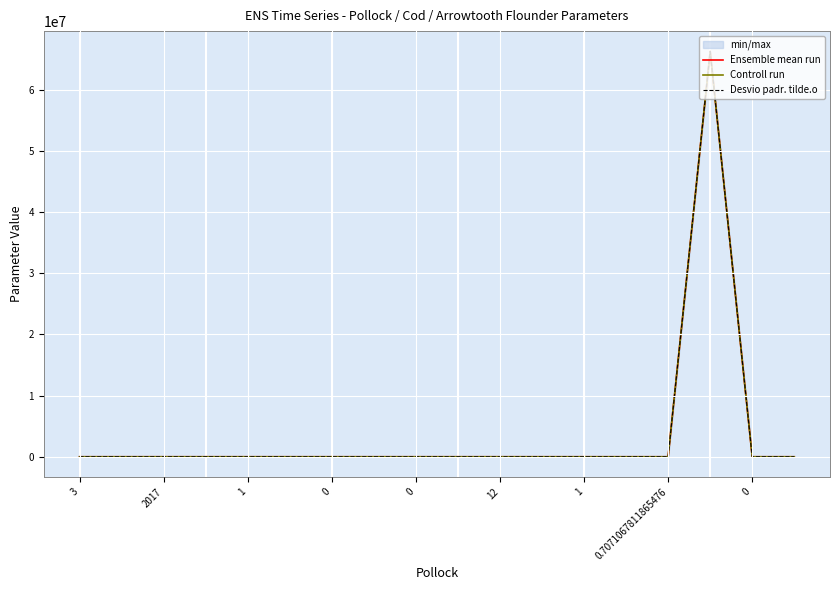

What is the label of the 16th point from the left?

15